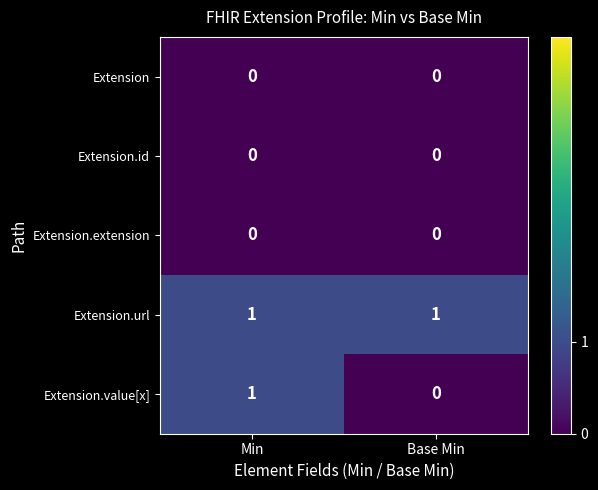

How many data points does each series have?

2